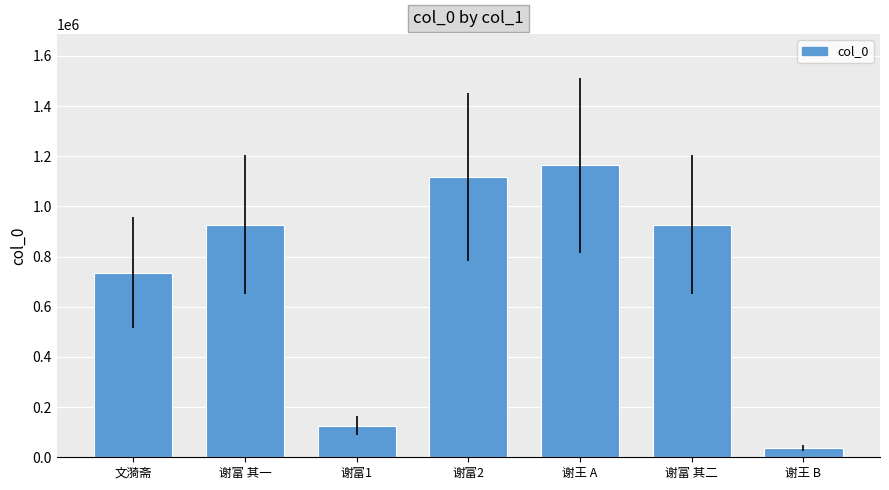

What is the label of the 2nd bar from the right?

谢富 其二